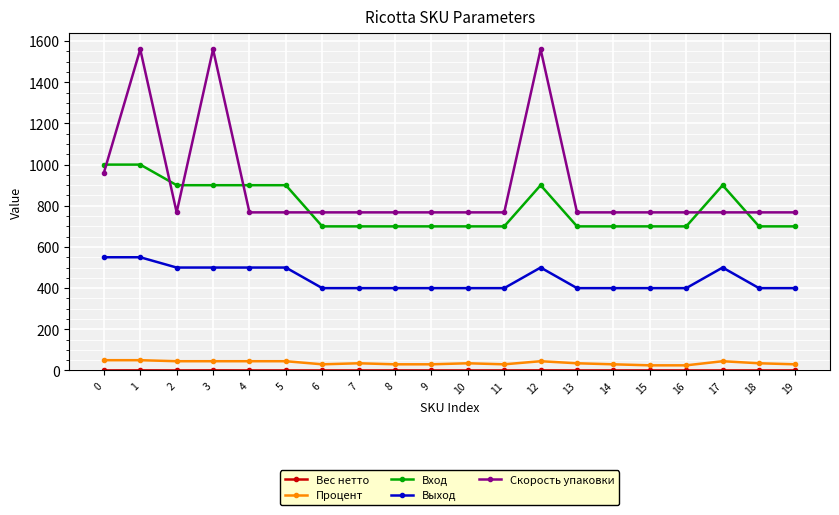

True or false: Вход has more than 0 interior local peaks.

True